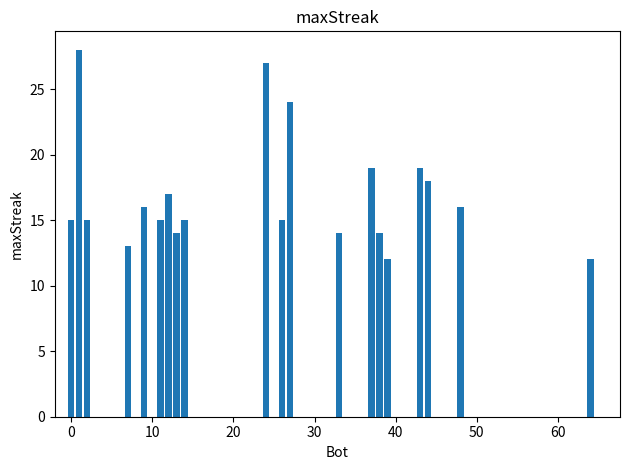

What is the sum of all values?

338